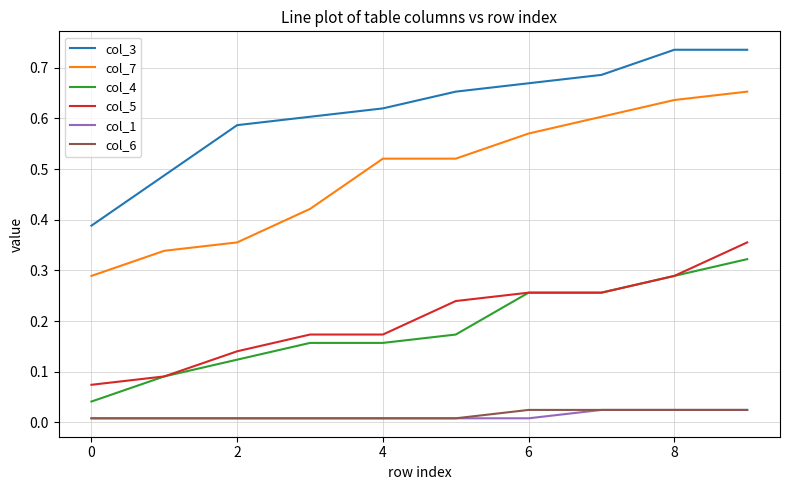

True or false: col_3 and col_6 intersect in this chart.

False